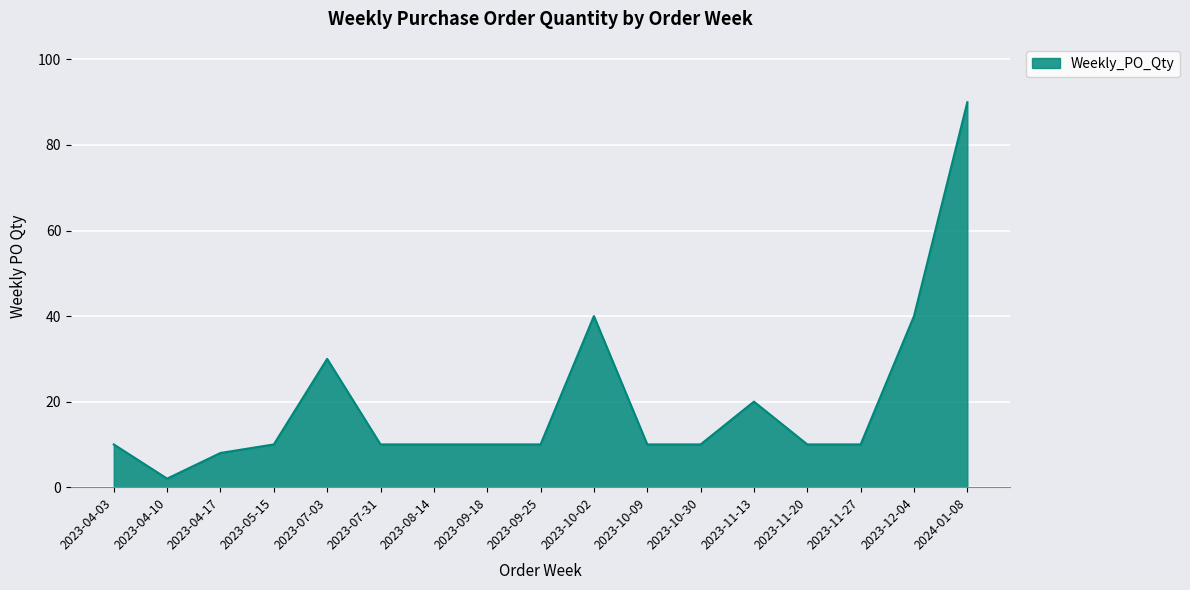

True or false: there are more than 1 points higher than both neighbors.

True